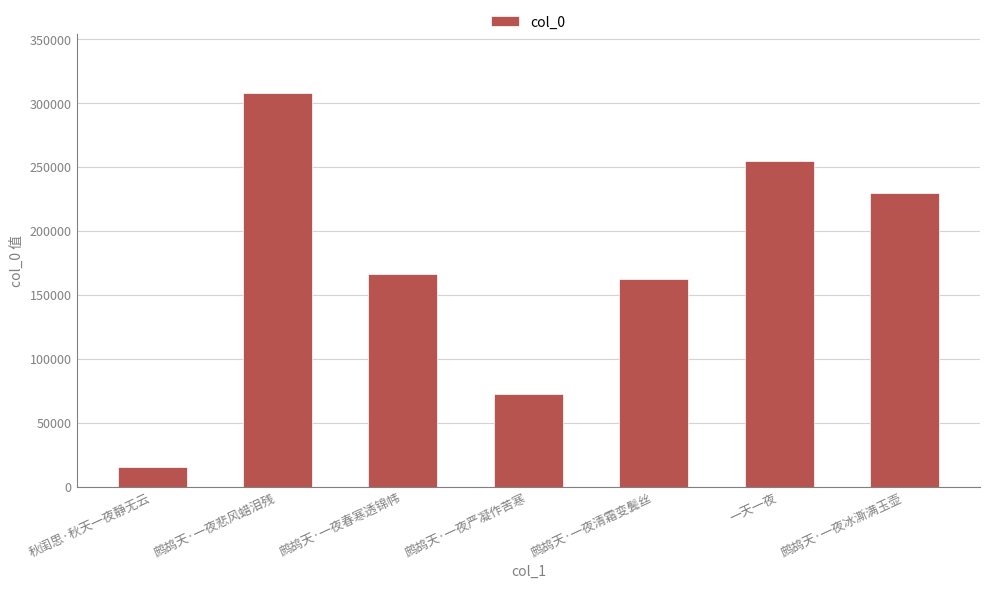

At which category does the chart reach its peak across all series?

鹧鸪天·一夜悲风蜡泪残